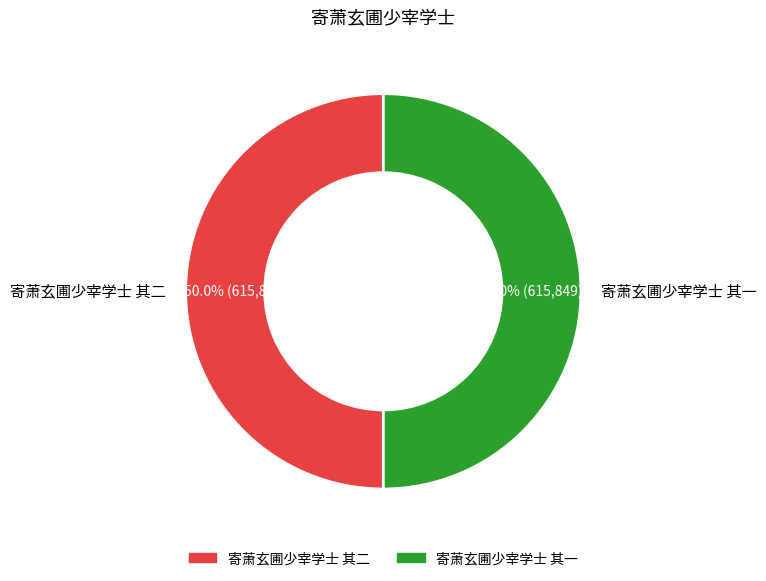

True or false: 寄萧玄圃少宰学士 其二 accounts for 50% of the total.

True